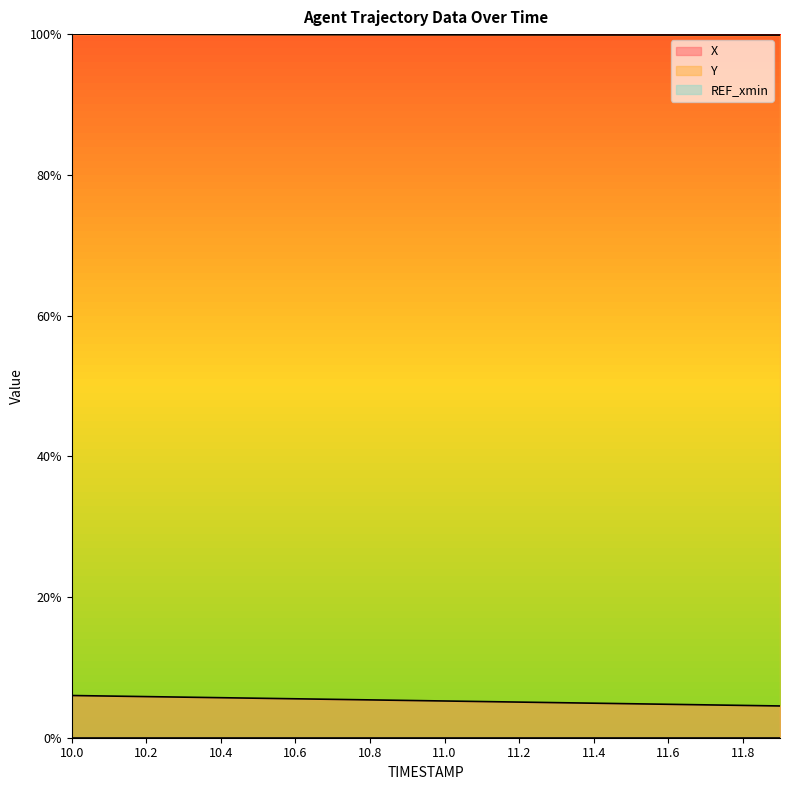

How many Y values are between 0 and 1?

20